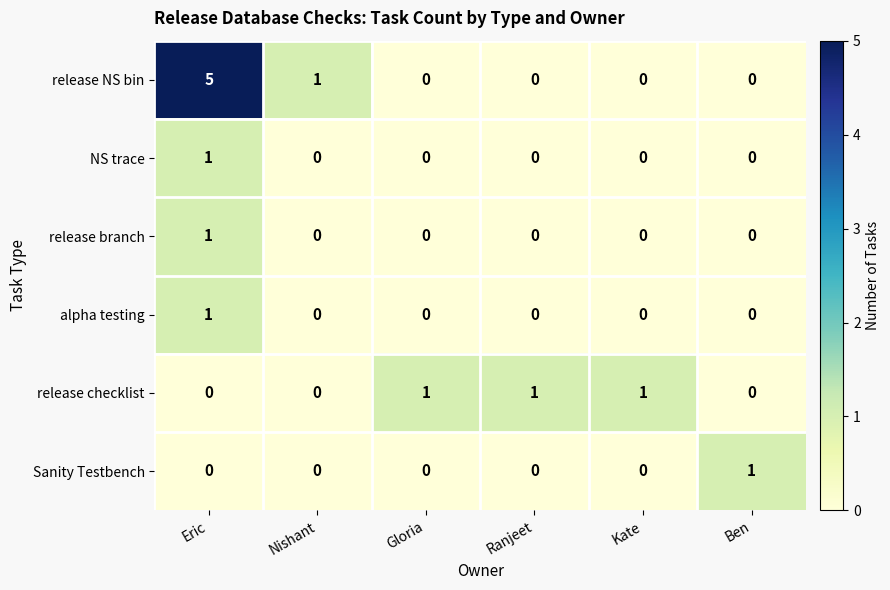

The alpha testing series shows 1 at Ranjeet. True or false?

False